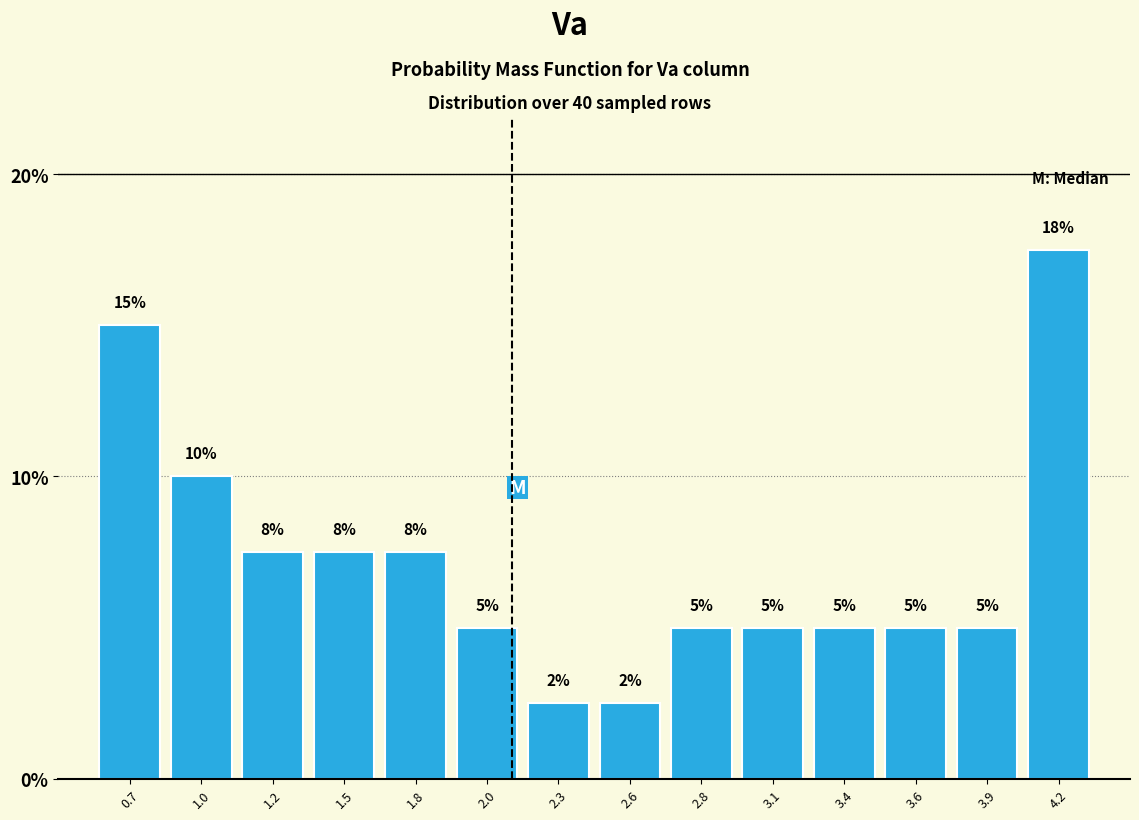

Where does the data first go above 5?

0.7